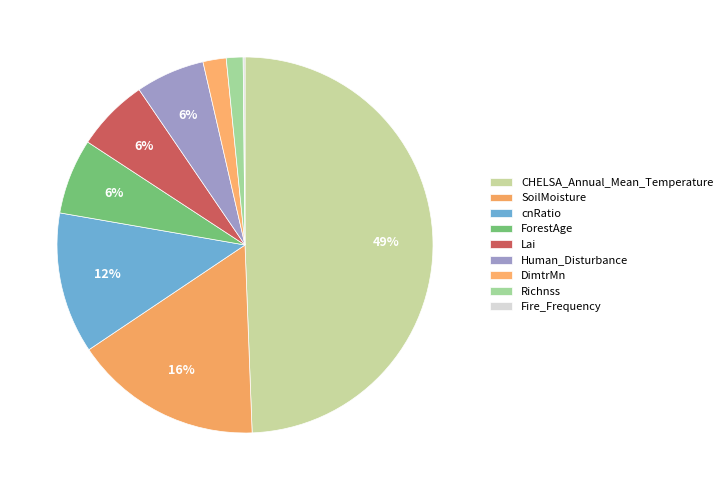

Does DimtrMn represent more than half of the total?

No